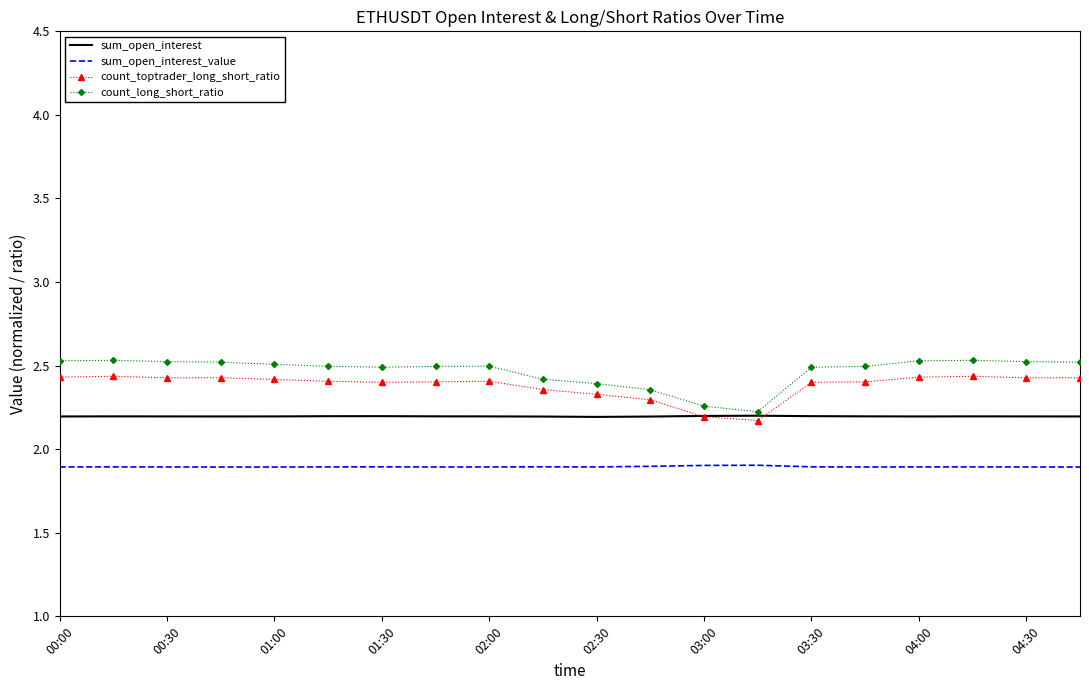

Rank the series by their maximum value, from lowest to highest.

sum_open_interest_value, sum_open_interest, count_toptrader_long_short_ratio, count_long_short_ratio